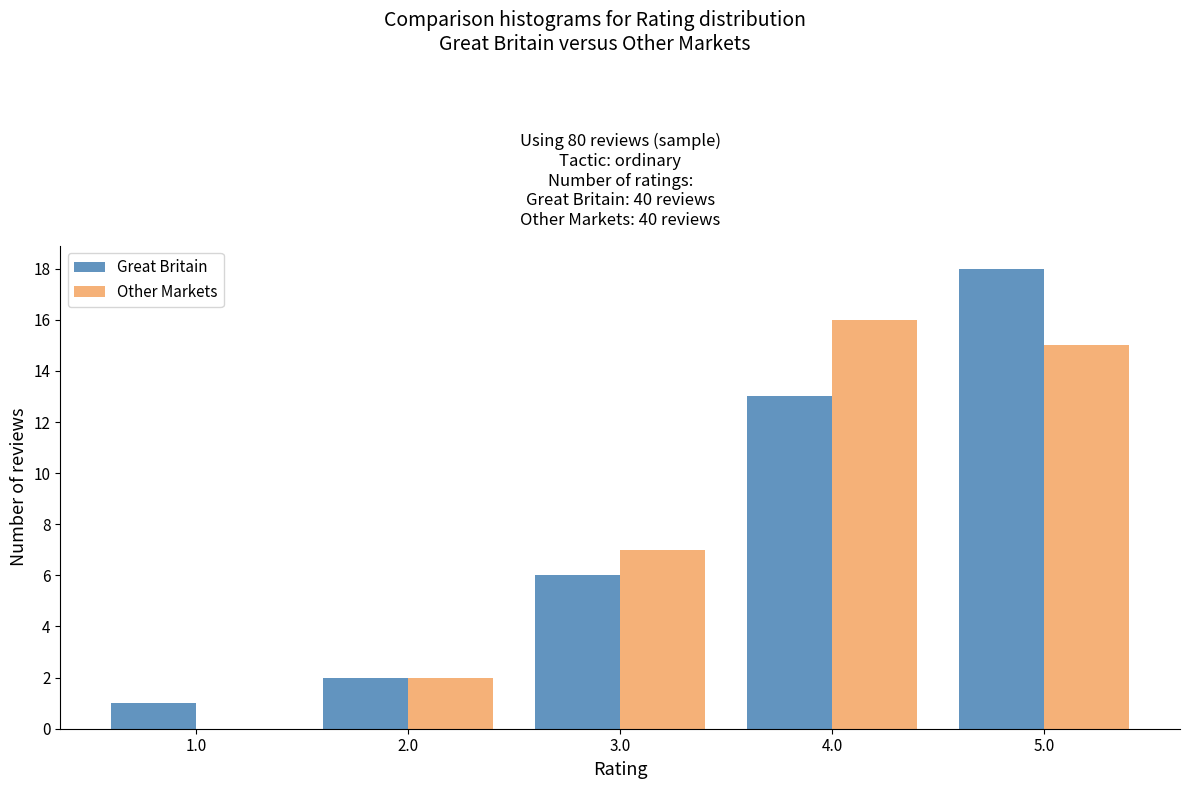

Reading left to right, extract all data points from this chart.

Great Britain: 1.0=1	2.0=2	3.0=6	4.0=13	5.0=18
Other Markets: 1.0=0	2.0=2	3.0=7	4.0=16	5.0=15